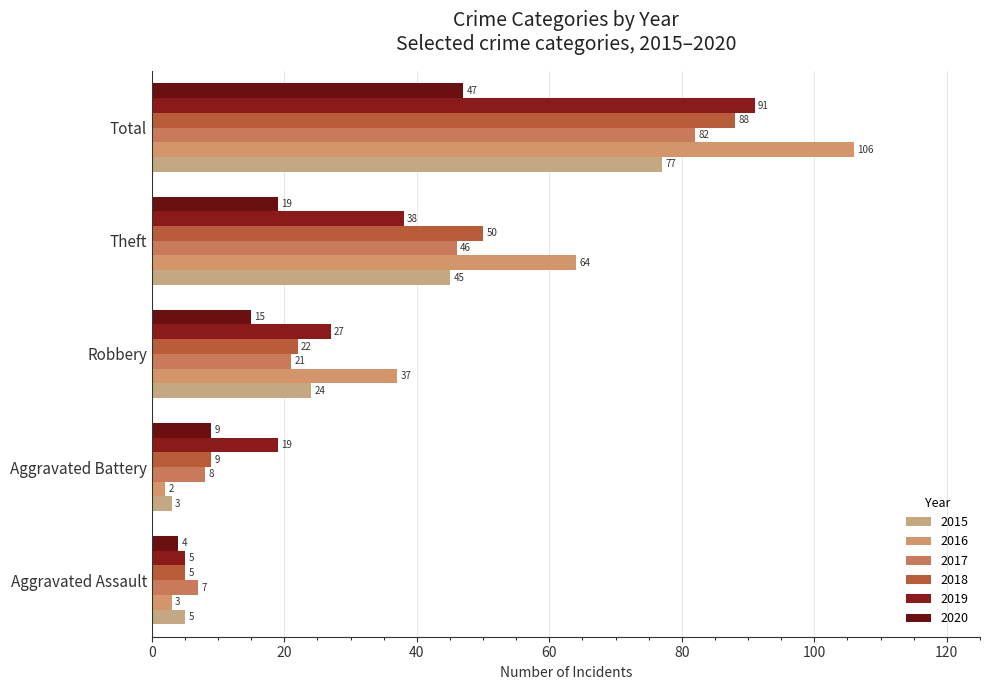

Reading left to right, transcribe all the data shown in this chart.

2015: 5	3	24	45	77
2016: 3	2	37	64	106
2017: 7	8	21	46	82
2018: 5	9	22	50	88
2019: 5	19	27	38	91
2020: 4	9	15	19	47